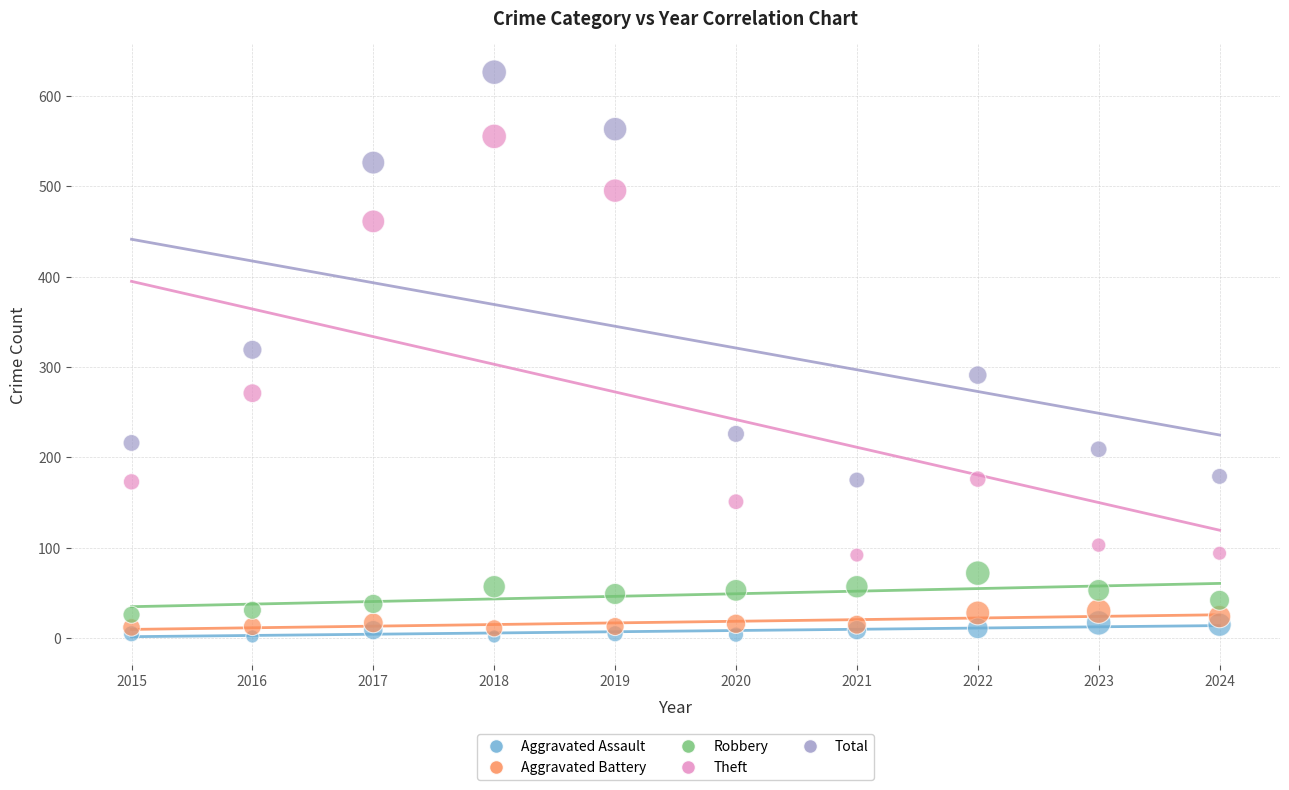

Which series has the largest Y range (max minus min)?

Theft